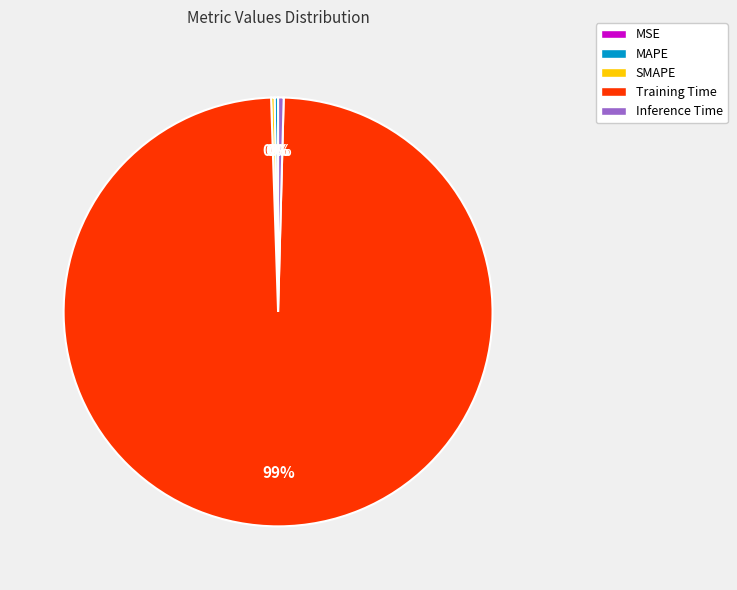

To the nearest percent, what is the average slice percentage?

20%